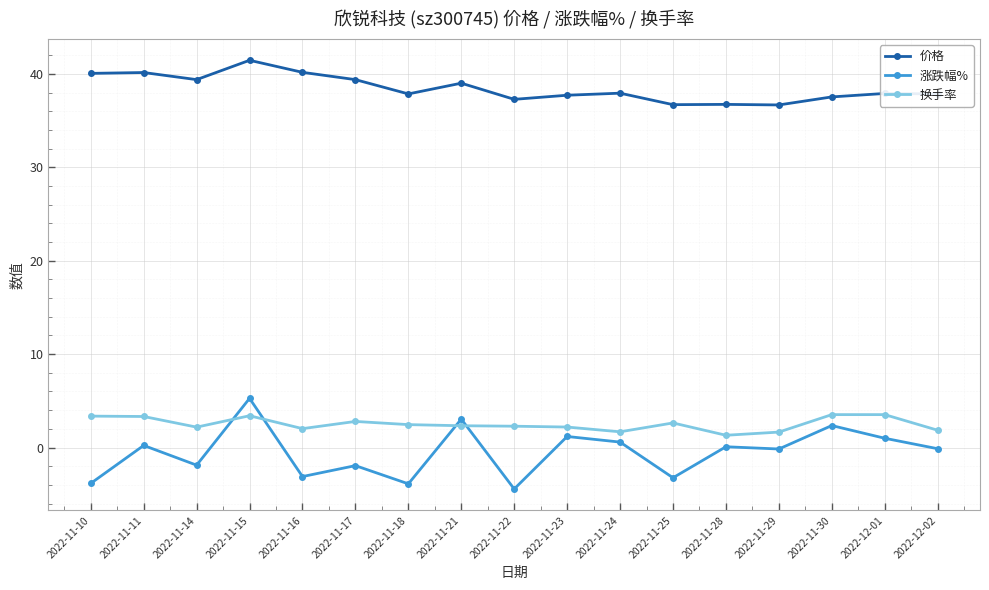

What is the difference between the second highest and minimum values in the 涨跌幅% series?

7.5